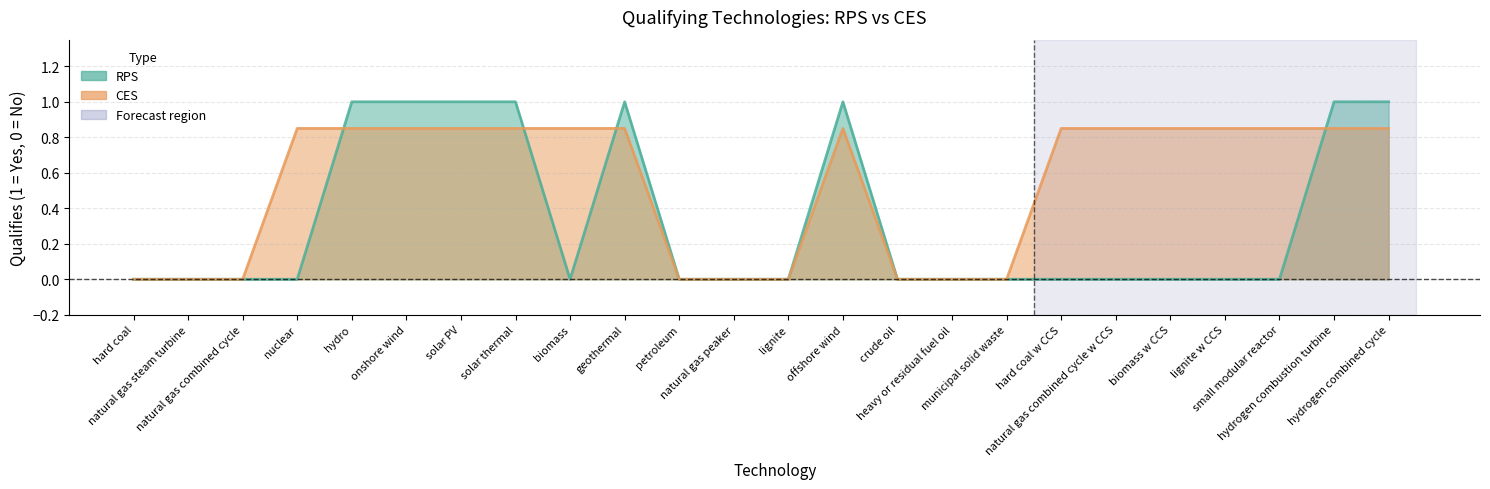

What are all the series names shown in the legend?

RPS, CES